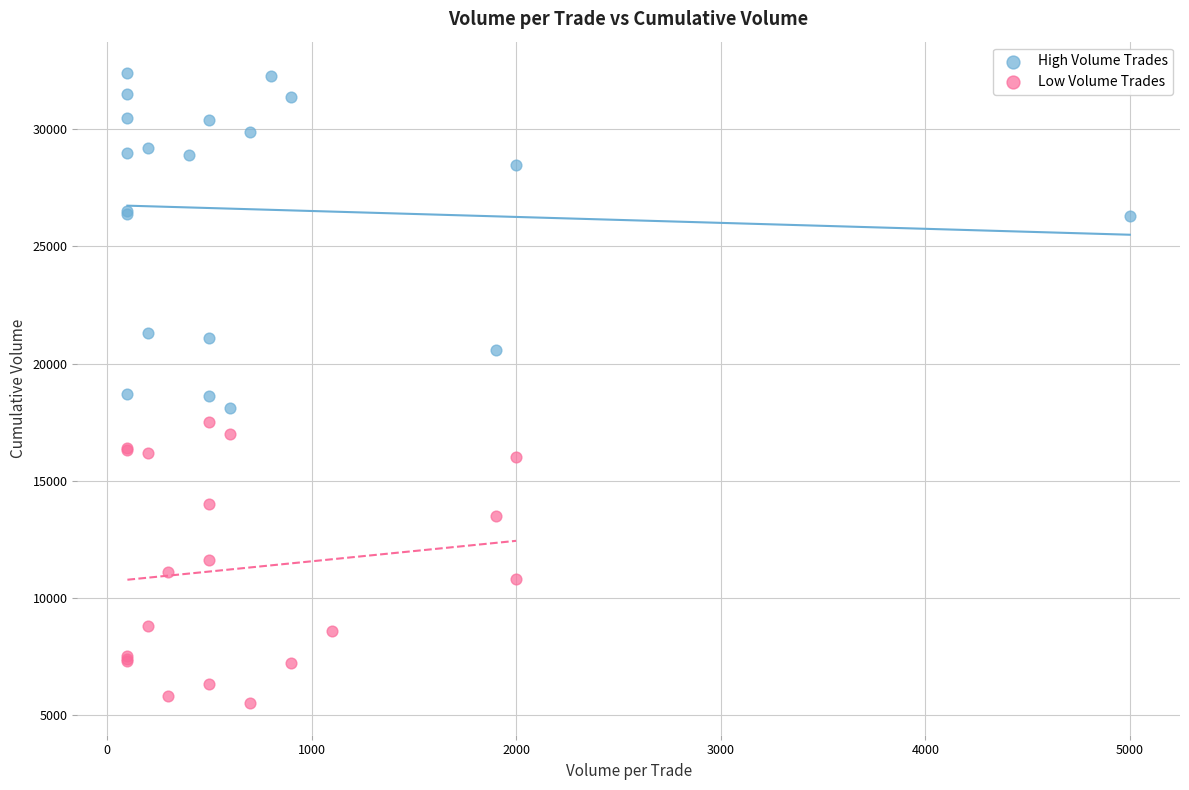

Which series contains the highest Y value?

High Volume Trades